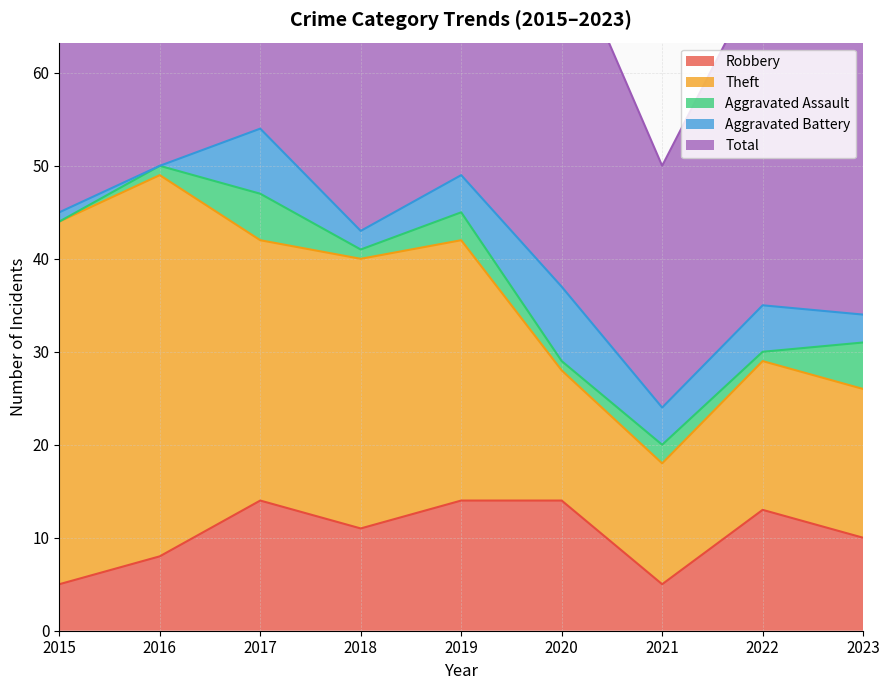

How many lines are shown in the chart?

5